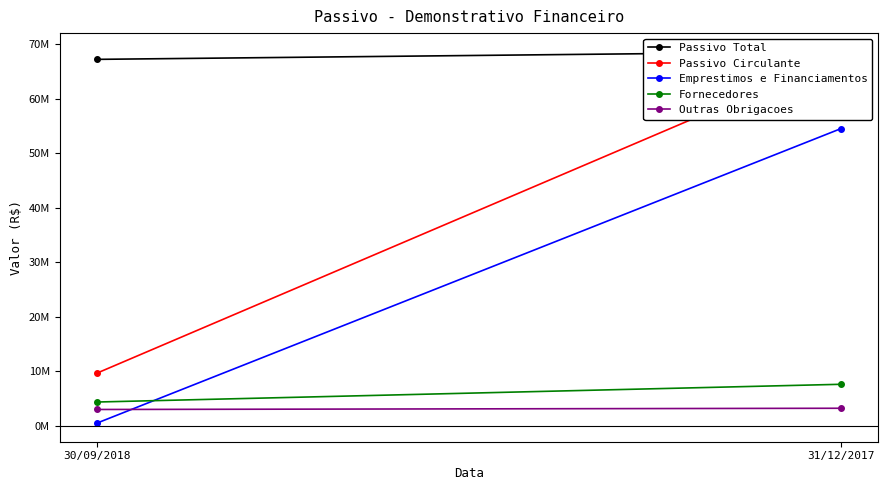

Reading left to right, extract all data points from this chart.

Passivo Total: 67230550	68639036
Passivo Circulante: 9665419	67891607
Emprestimos e Financiamentos: 500291	54515233
Fornecedores: 4374976	7627169
Outras Obrigacoes: 3007177	3232134